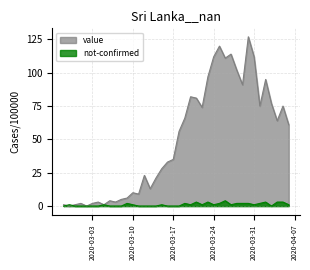

What are all the series names shown in the legend?

value, not-confirmed